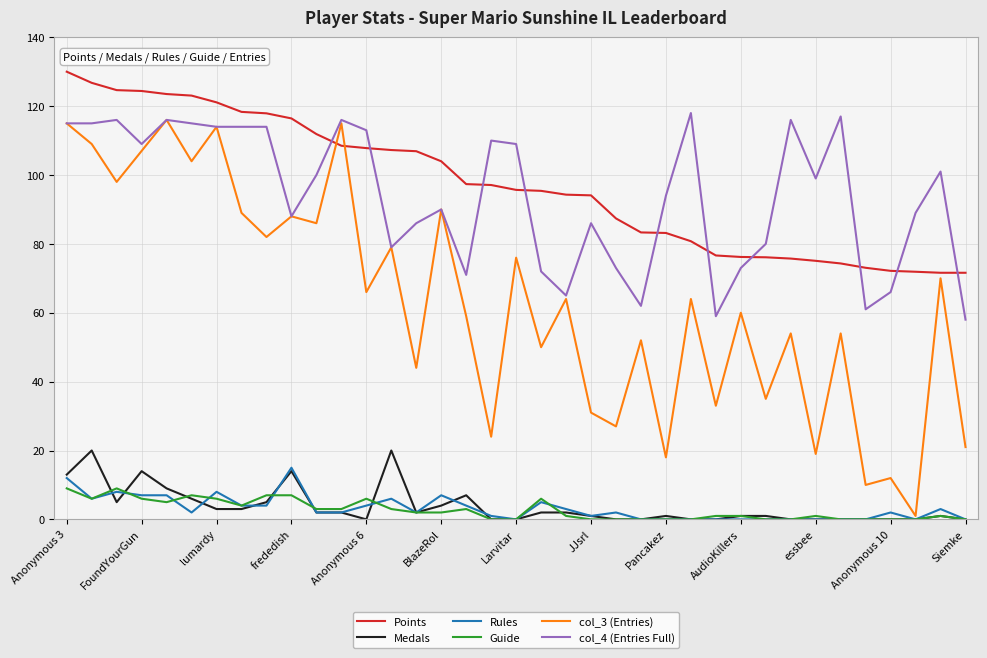

What is the maximum value shown in the chart?

130.0